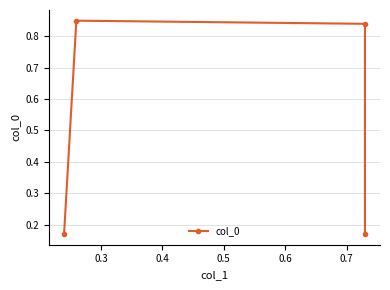

What is the average value?

0.5